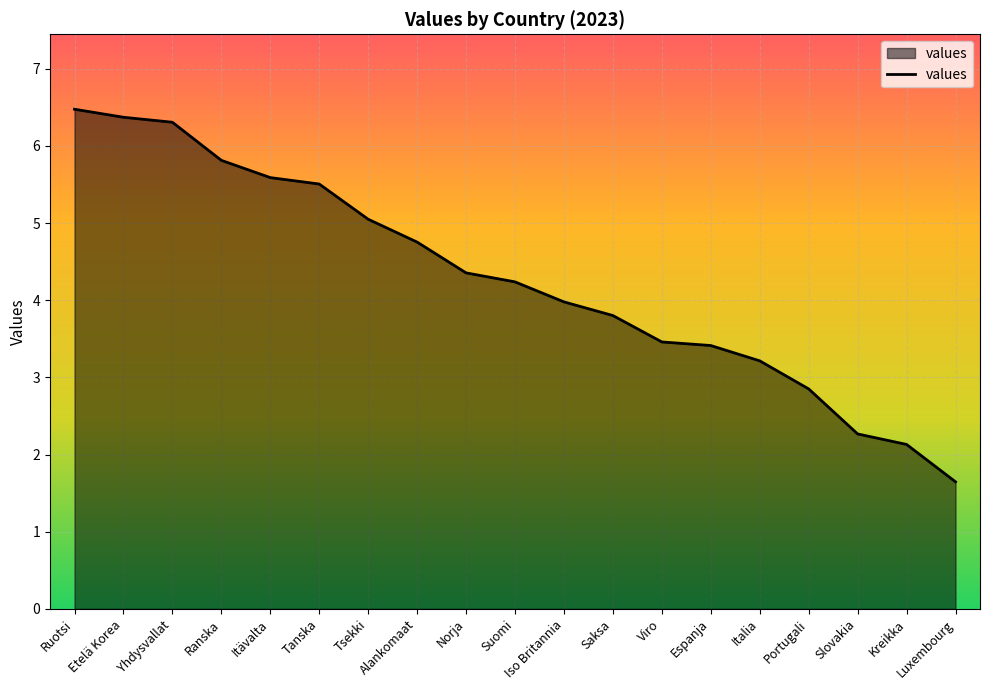

What is the approximate value at Ranska?

5.8